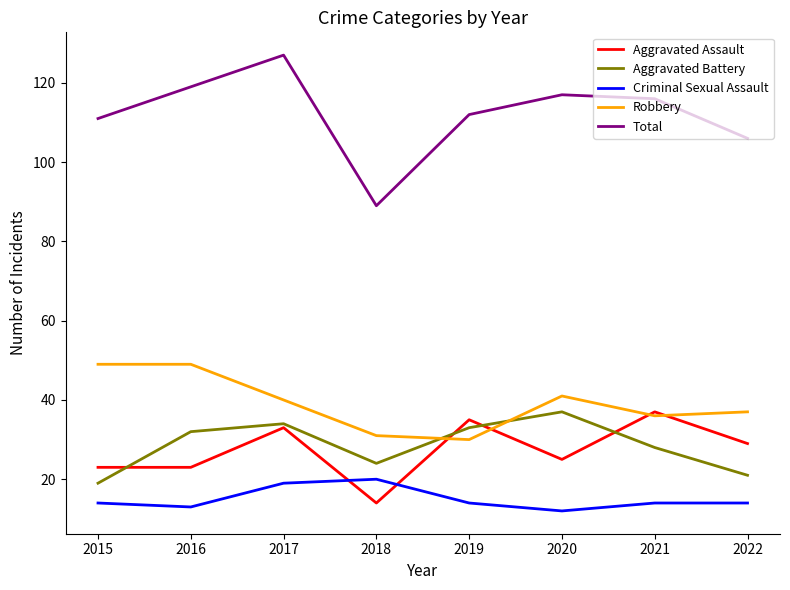

True or false: Total and Aggravated Battery cross at least once.

False